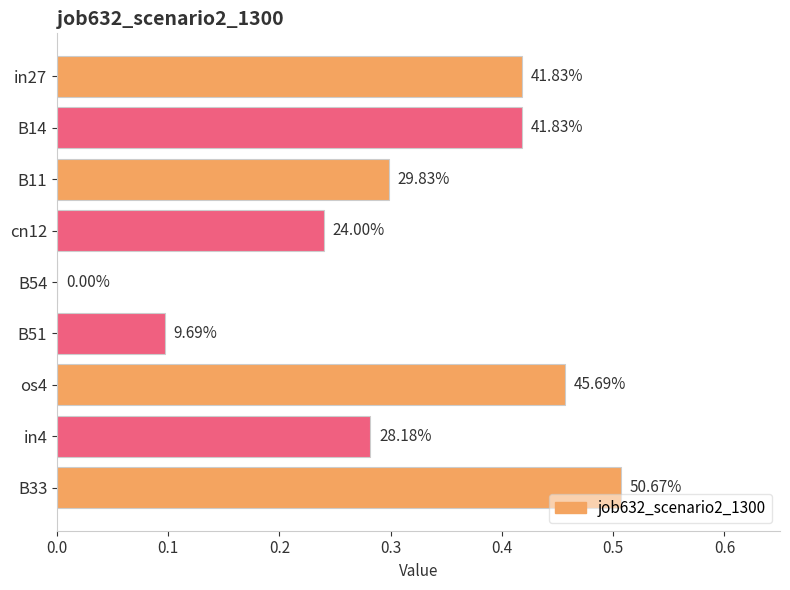

What is the sum of all values?

2.7